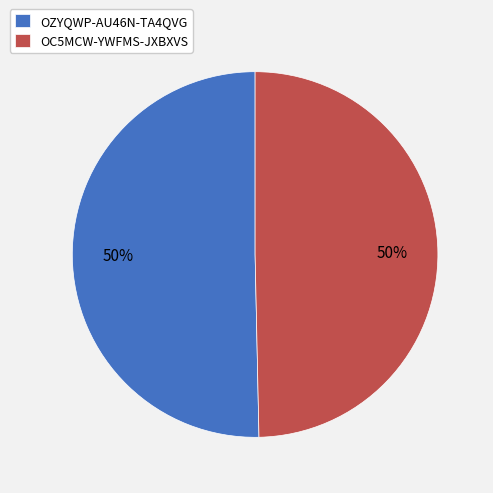

The OC5MCW-YWFMS-JXBXVS slice represents 50% of the pie. True or false?

True